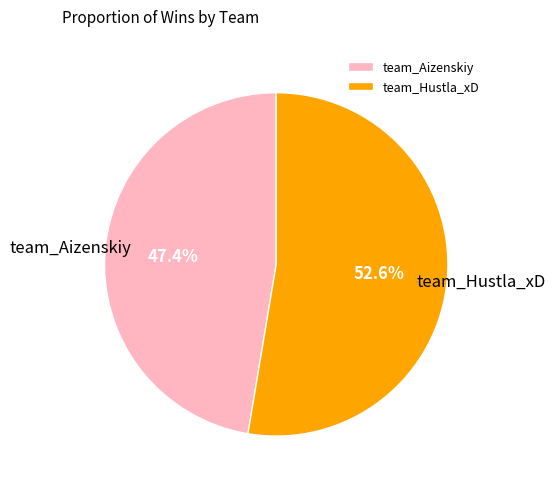

To the nearest percent, what portion does team_Hustla_xD represent?

53%